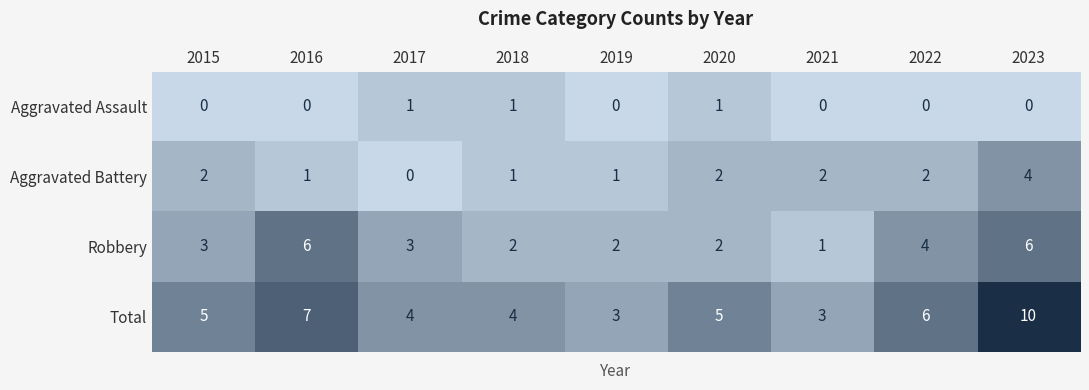

The Total series shows 1 at 2019. True or false?

False